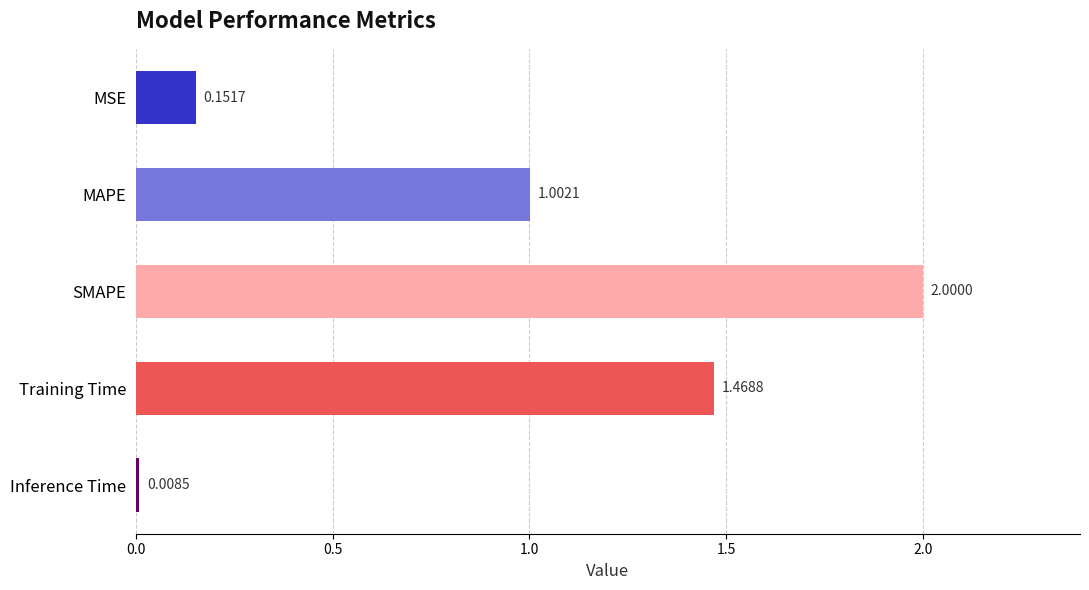

List the labels in order of value, largest first.

SMAPE, Training Time, MAPE, MSE, Inference Time